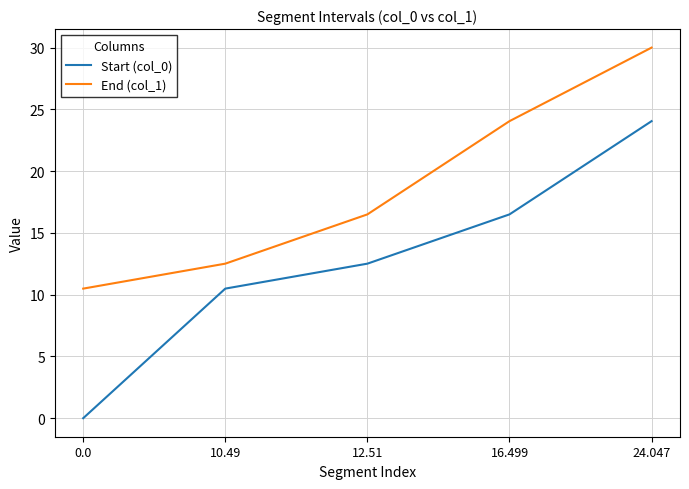

Rank the series at 0.0 from highest to lowest value.

End (col_1), Start (col_0)